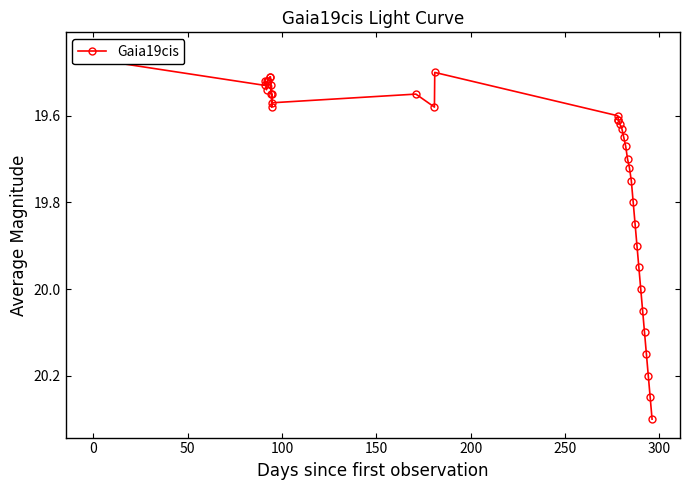

Is it true that the value at 12 is 32.3?

False